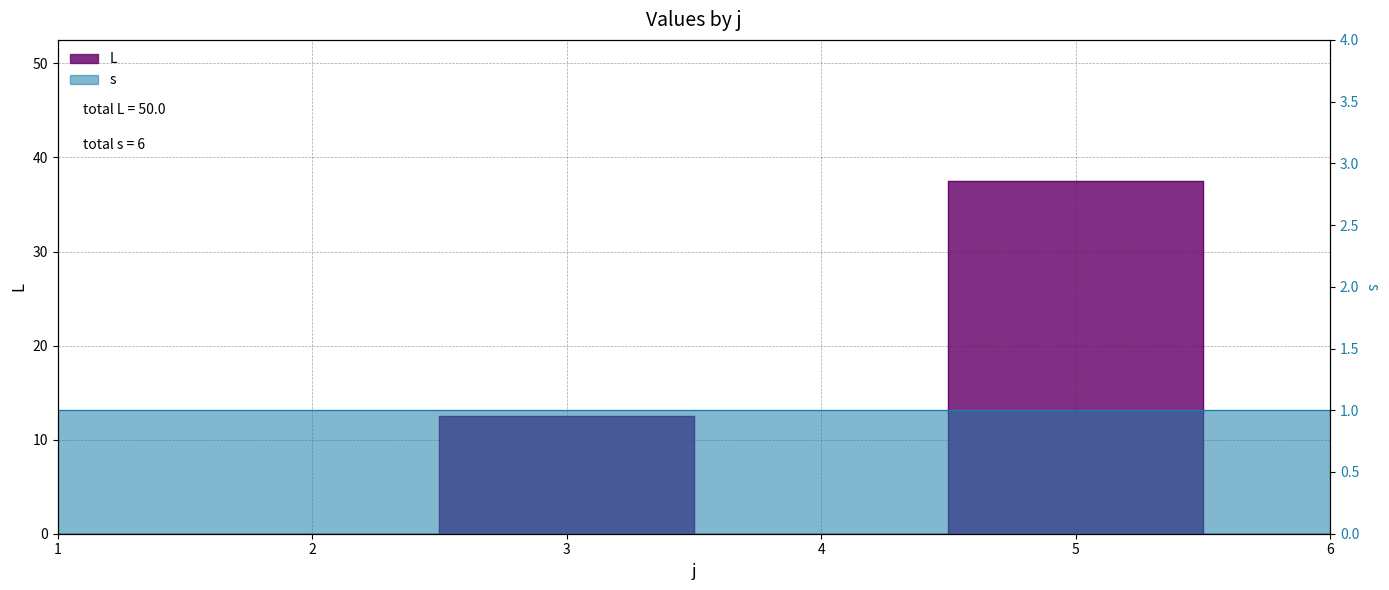

Is it true that the value at 3 is 12.5?

True